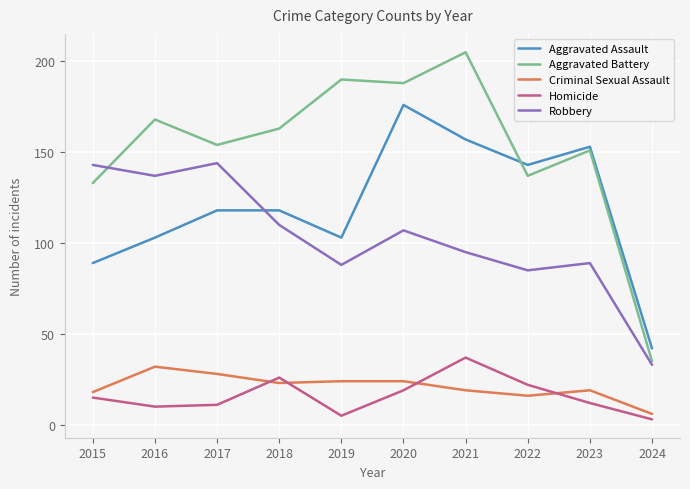

Is the value of Aggravated Battery at 2015 greater than the value of Aggravated Assault at 2017?

Yes